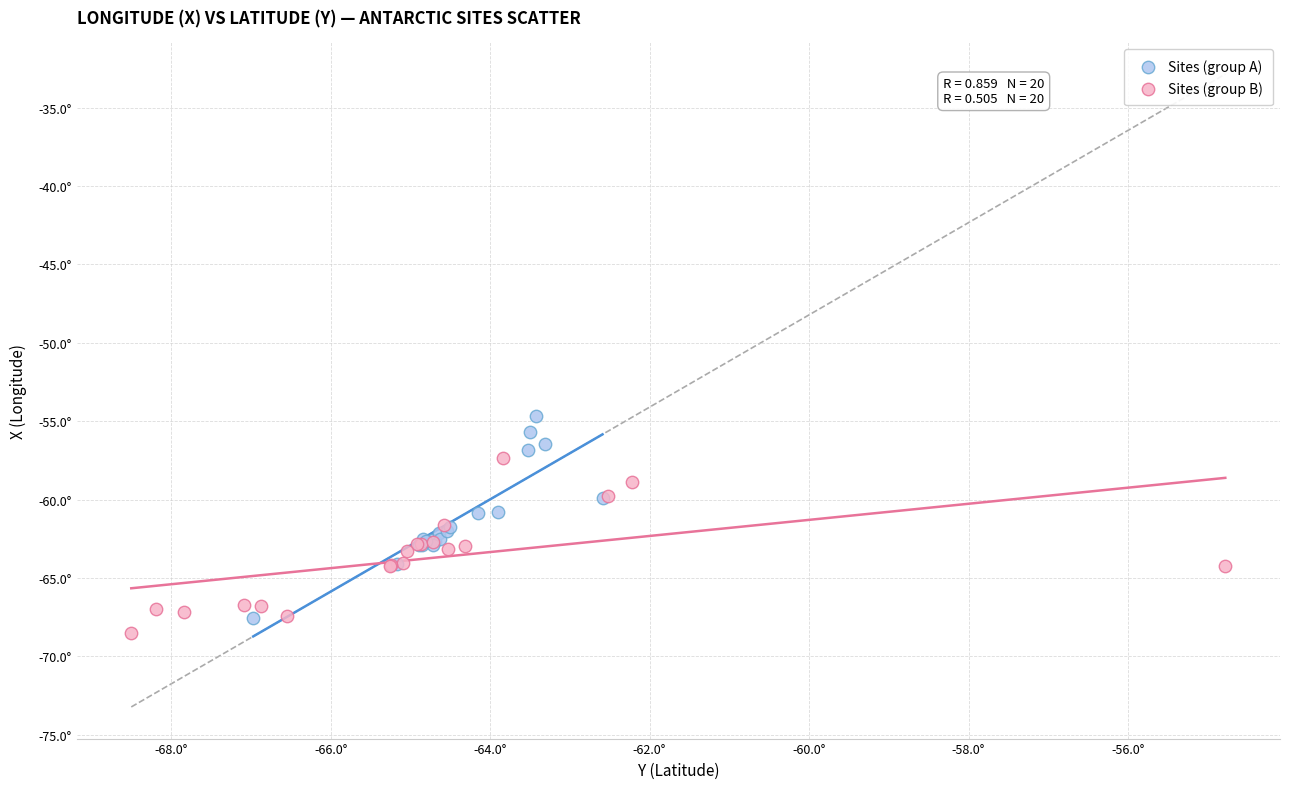

Which series reaches the minimum Y coordinate?

Sites (group B)